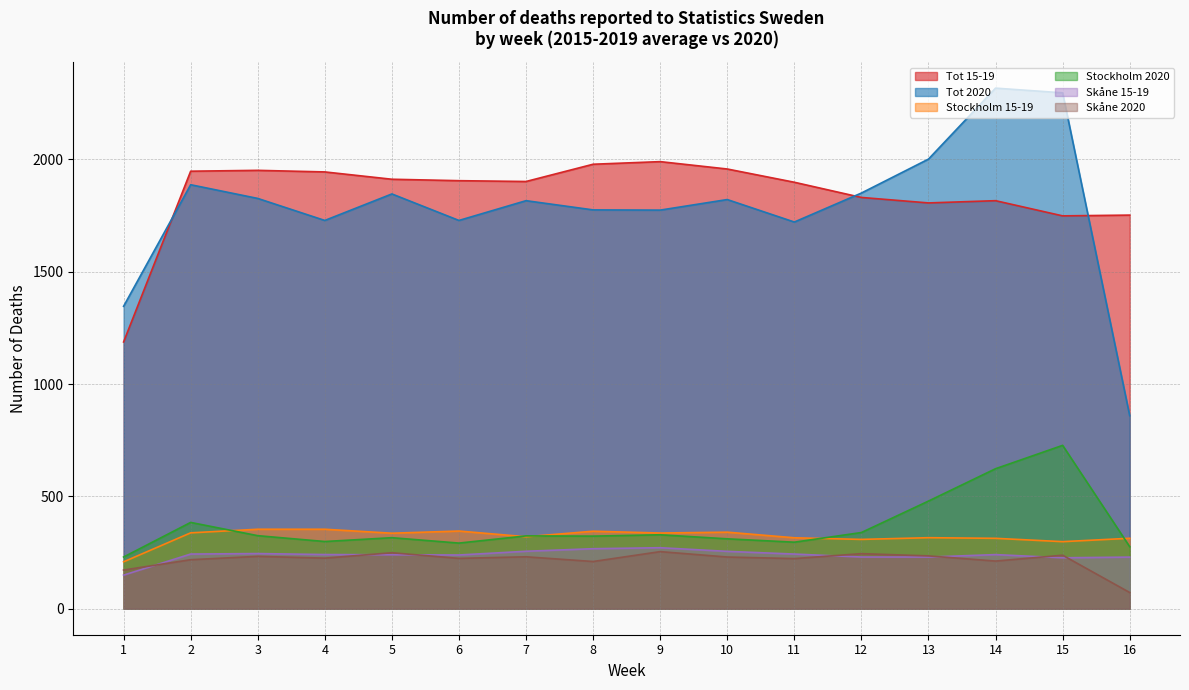

What is the value of the Stockholm 15-19 point at the 10th from the left?

340.6